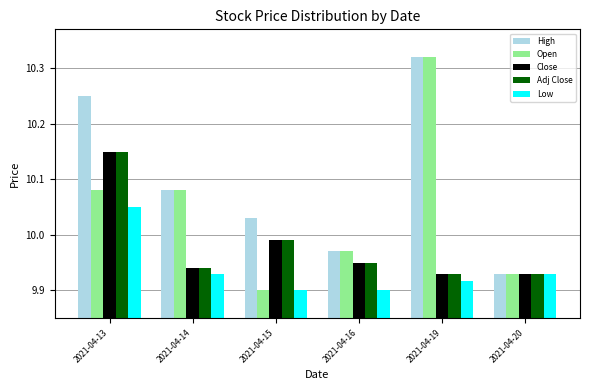

Is the value of Open at 2021-04-15 greater than the value of Close at 2021-04-14?

No